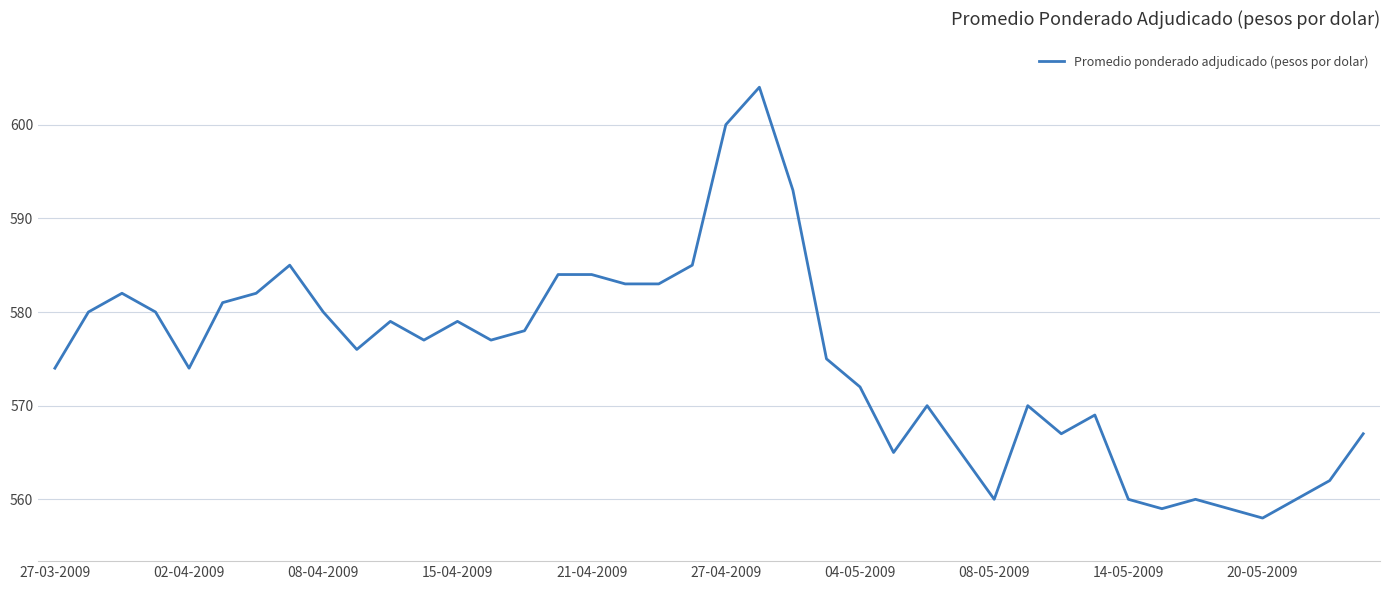

What is the maximum value shown in the chart?

604